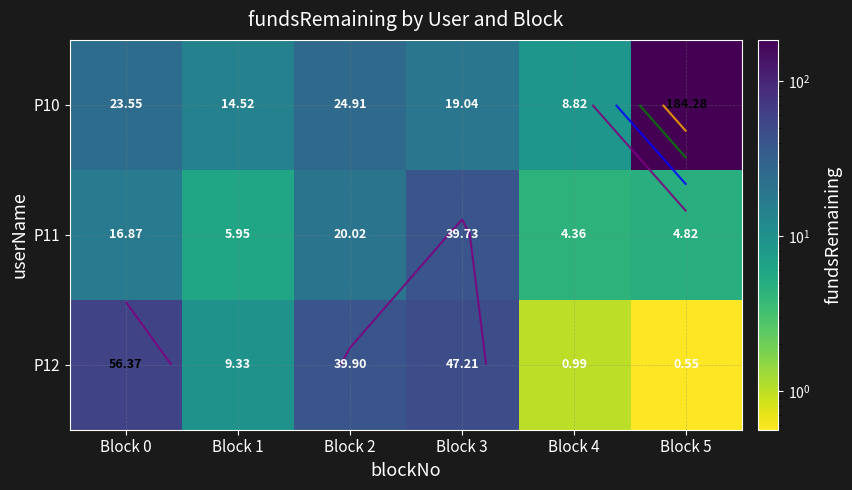

Which category has the lowest value across all series?

Block 5